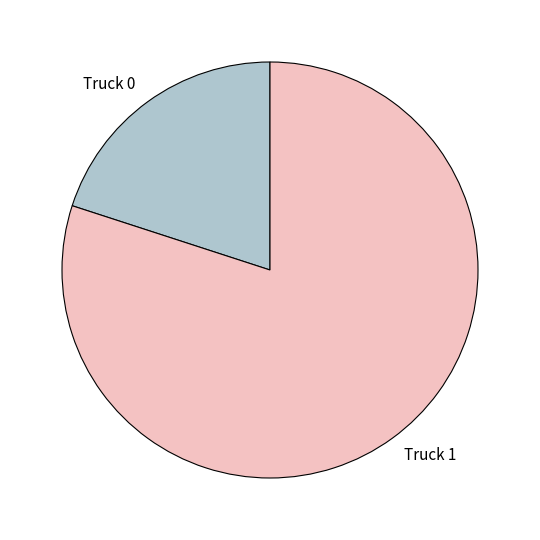

Rank the categories by value from highest to lowest.

Truck 1, Truck 0